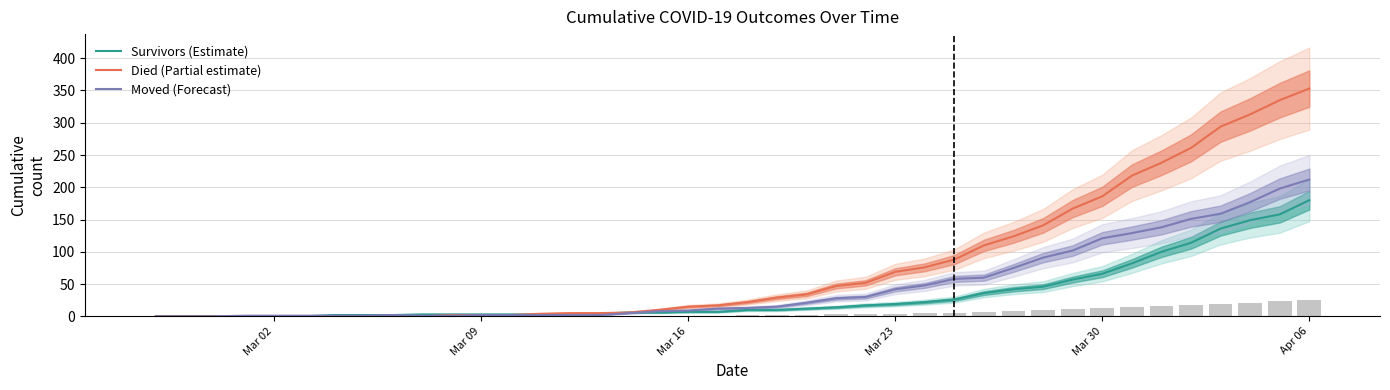

How many groups of bars are there?

40